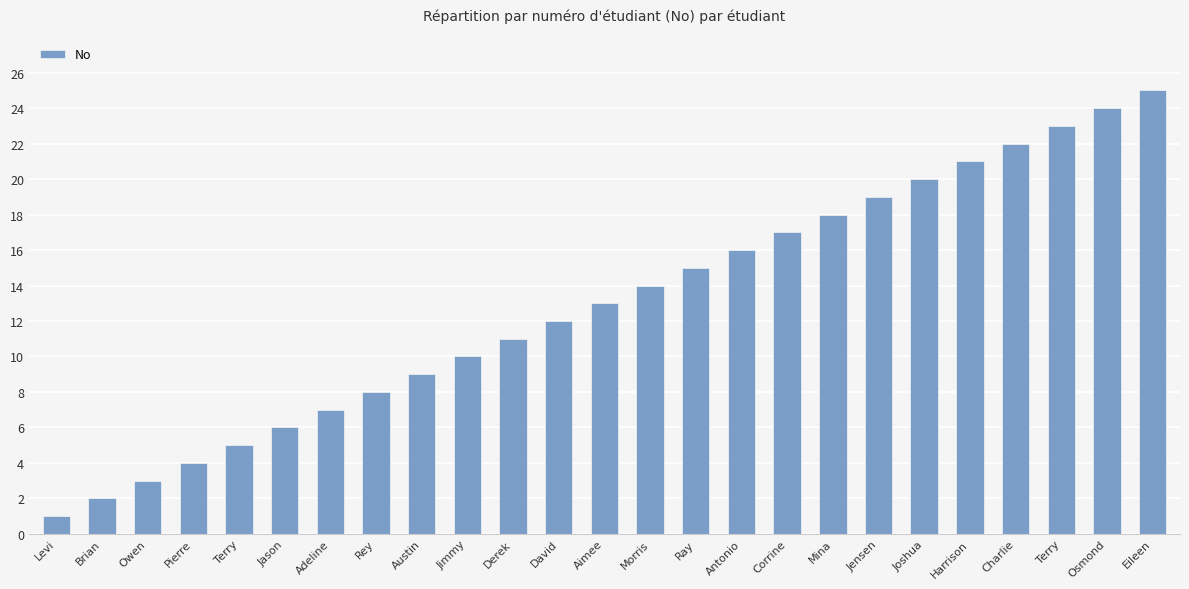

Count the number of categories in the chart.

25